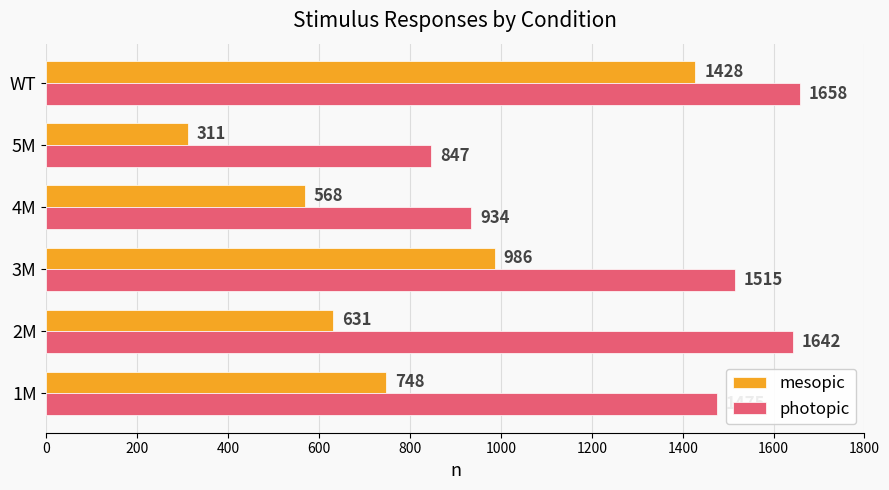

At how many categories does at least one series exceed 957?

4